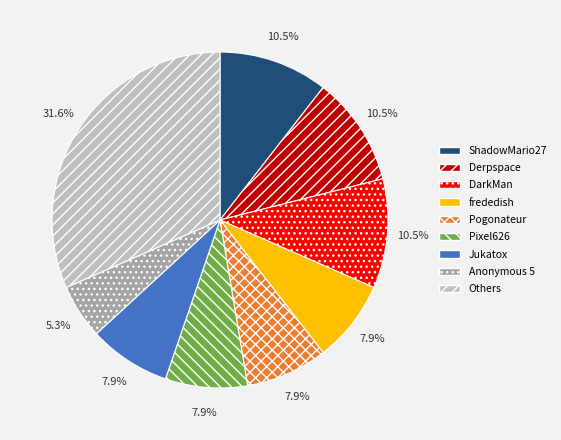

Is there a majority slice in this chart?

No